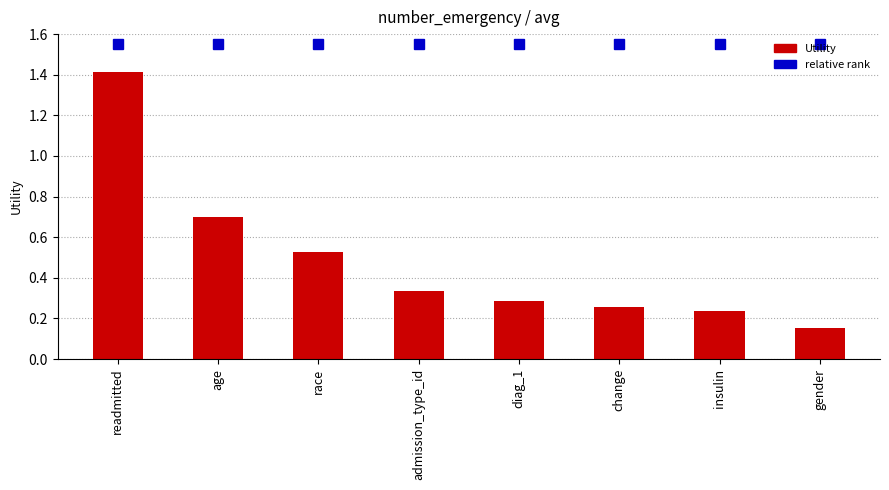

Does the chart contain stacked bars?

No